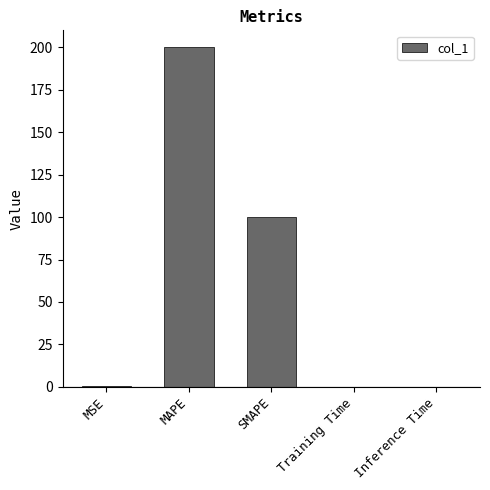

The value at Training Time is 0.0. True or false?

True